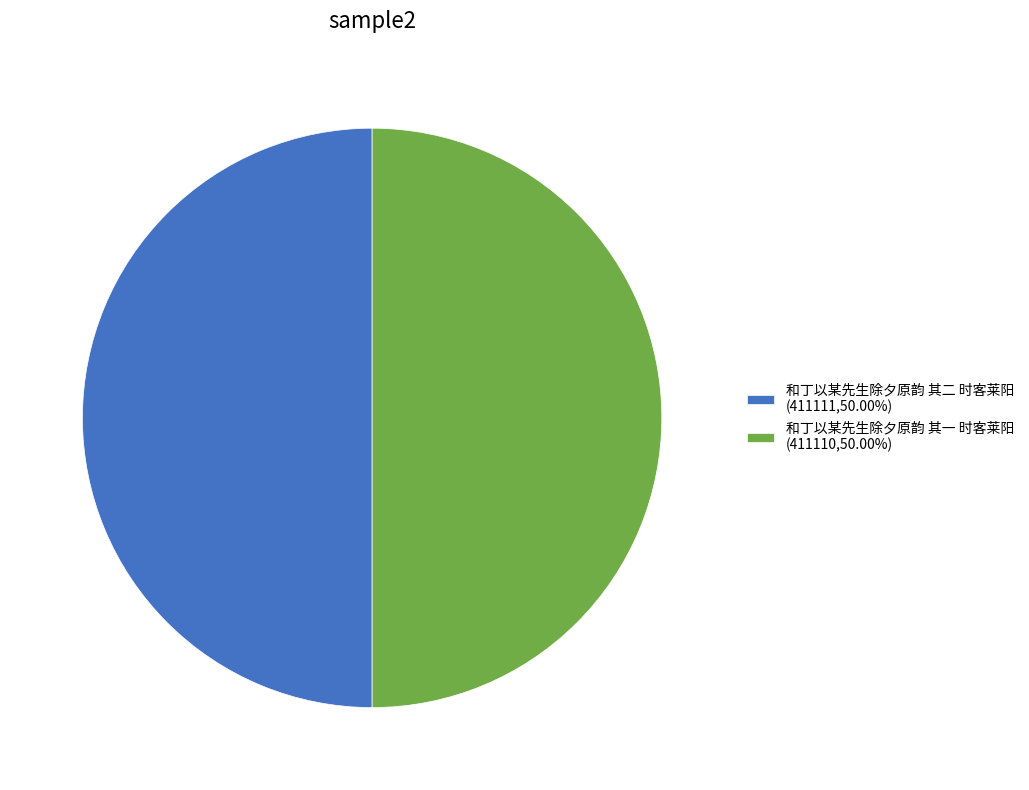

Approximately how many times larger is the value at 和丁以某先生除夕原韵 其一 时客莱阳 (411110,50.00%) compared to 和丁以某先生除夕原韵 其二 时客莱阳 (411111,50.00%)?

1.0